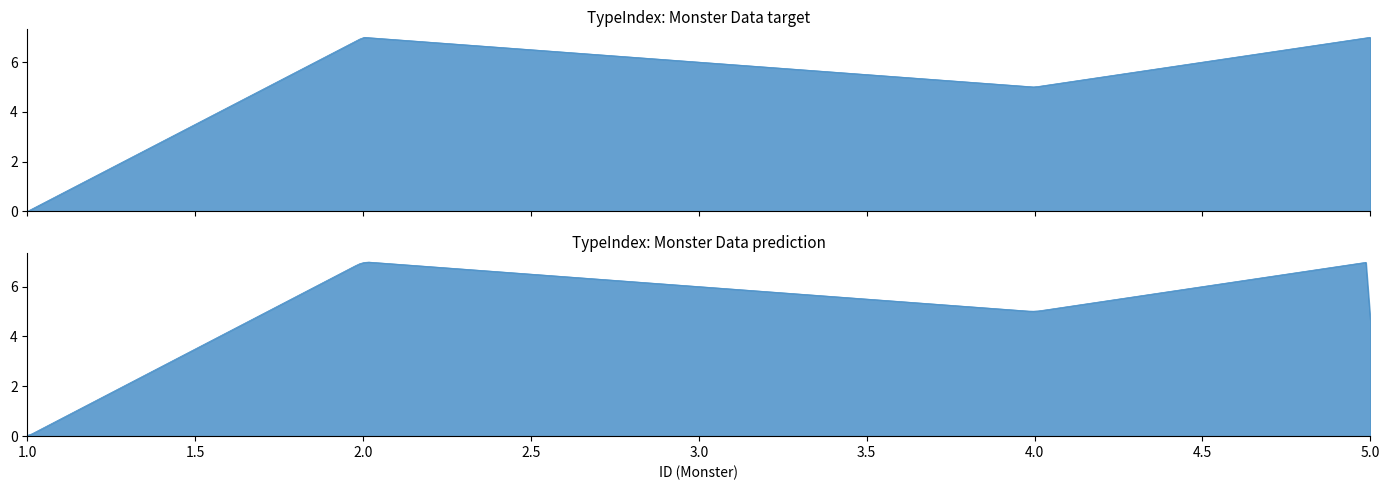

True or false: the data shows 0 at 1.

True